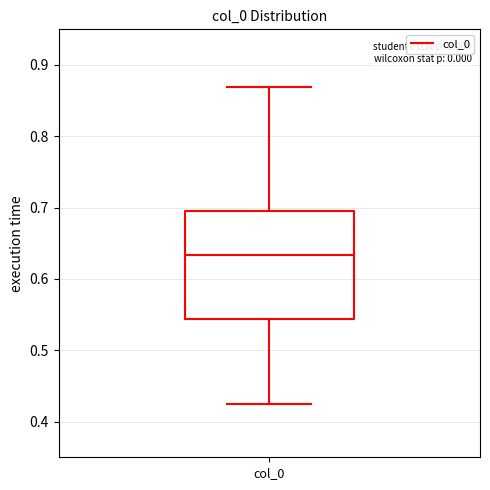

Where is the lower edge of the box for col_0 on the y-axis? The values are not printed on the chart, so give them approximately, as read against the axis.

0.54